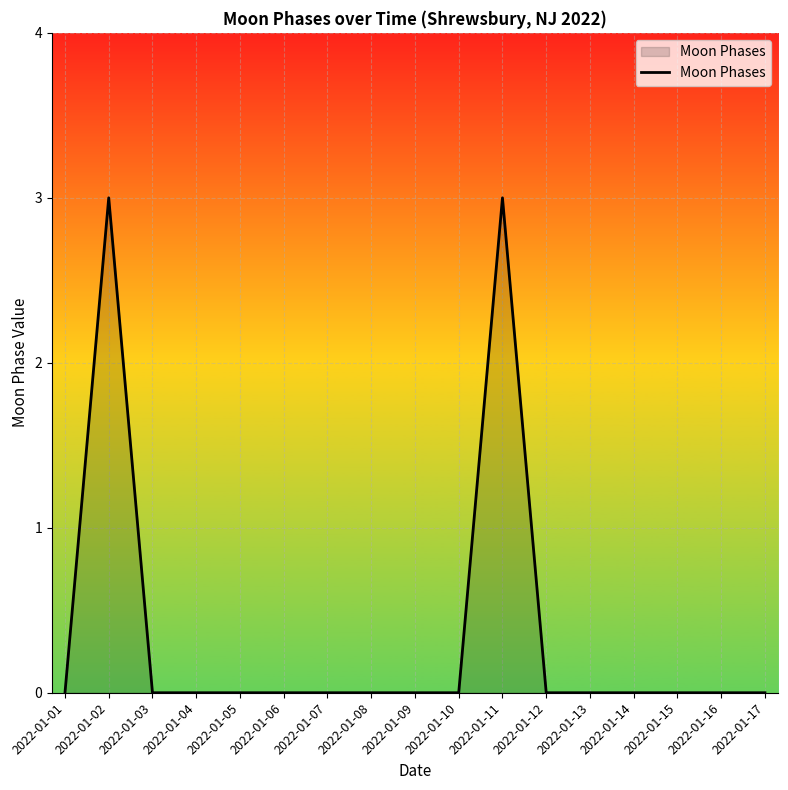

What is the greatest value displayed?

3